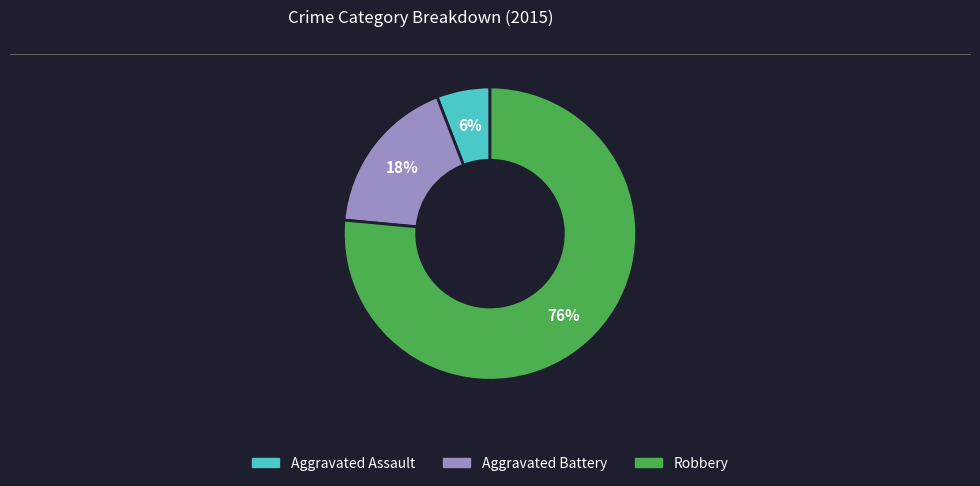

True or false: Aggravated Assault accounts for 6% of the total.

True